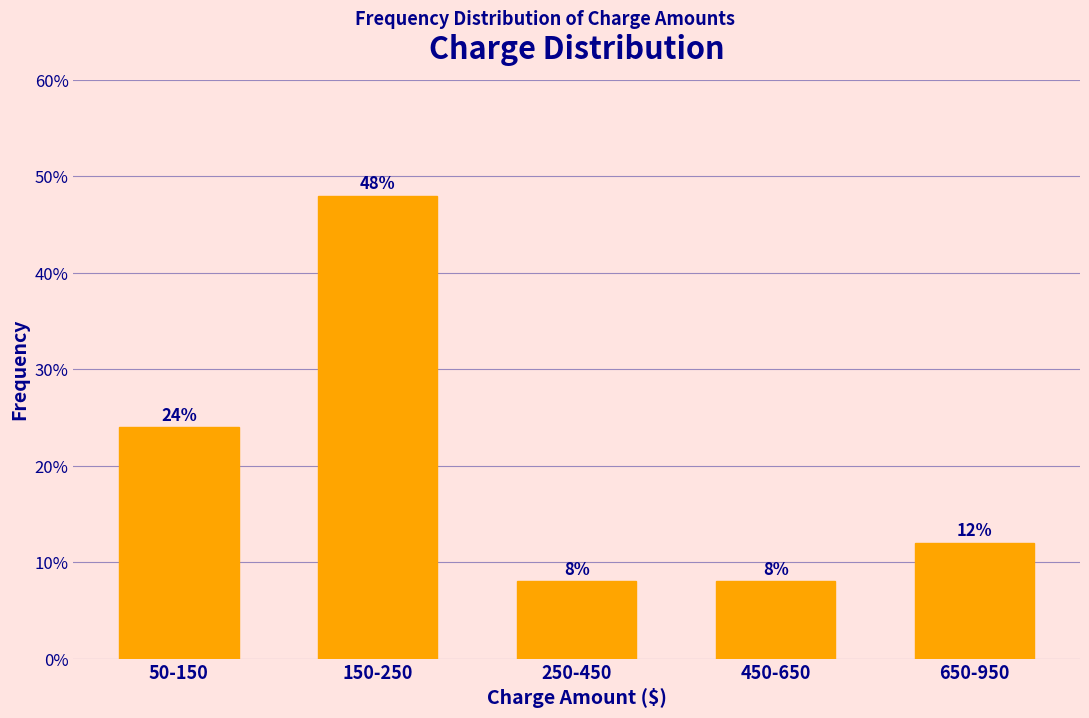

Reading left to right, what are all the values shown in this chart?

24	48	8	8	12